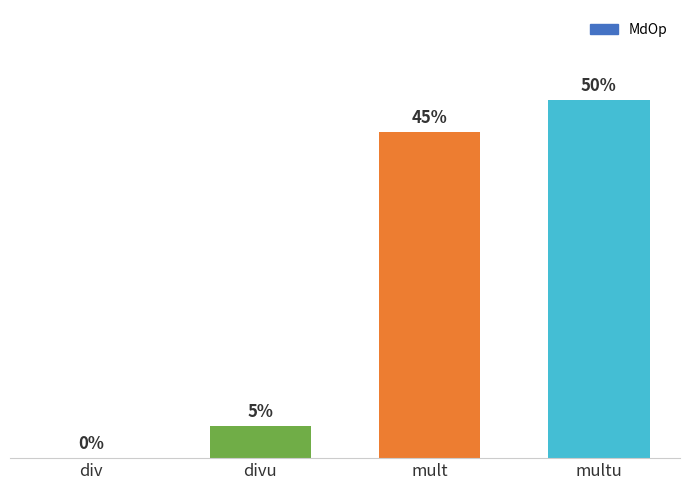

What is the label of the 2nd bar from the left?

divu